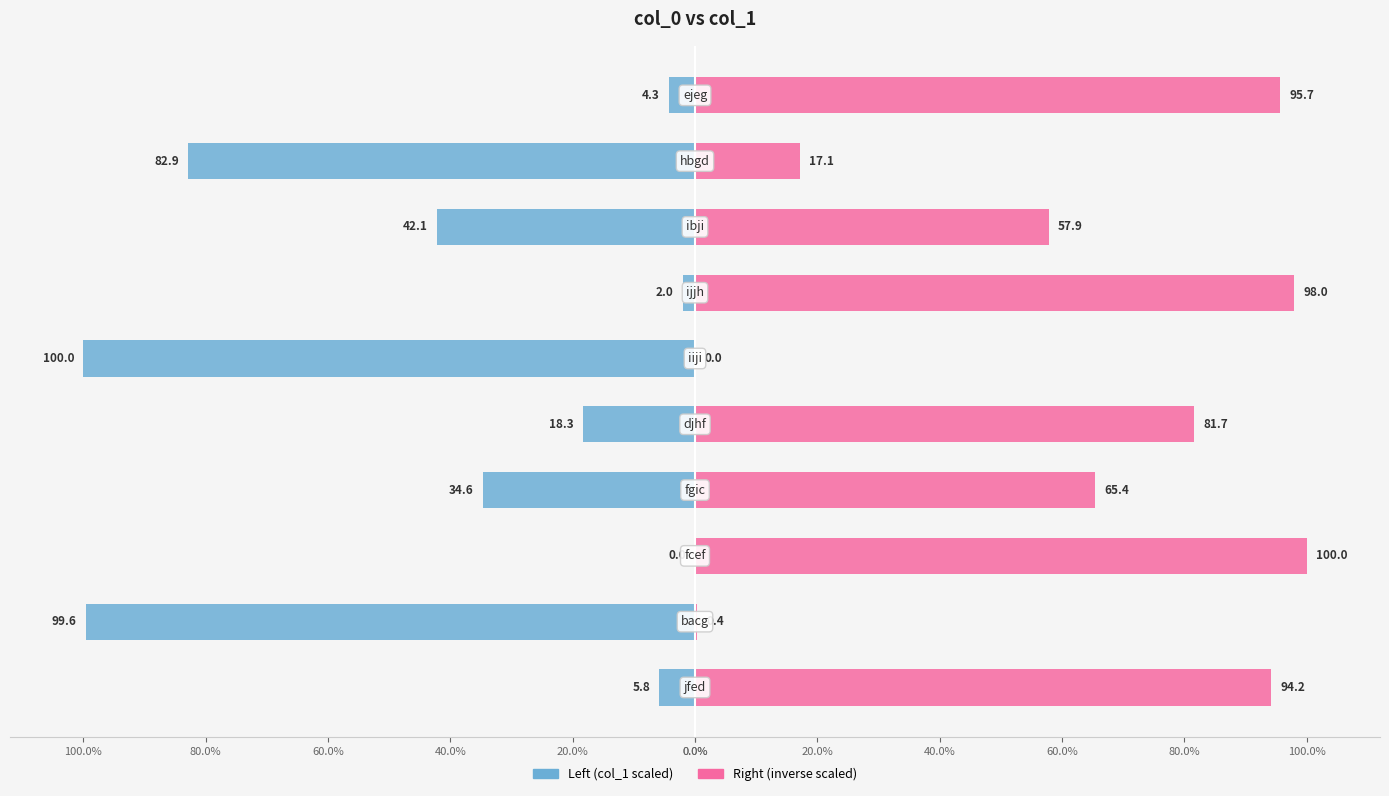

What is the difference between the second highest and second lowest values in the col_1 (right) series?

97.6